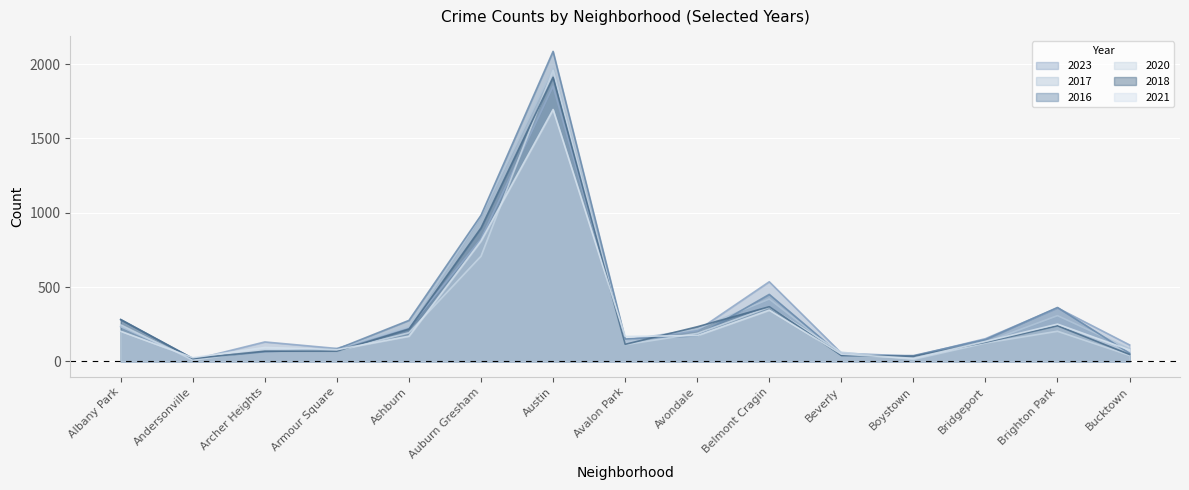

Which category has the lowest value across all series?

Andersonville